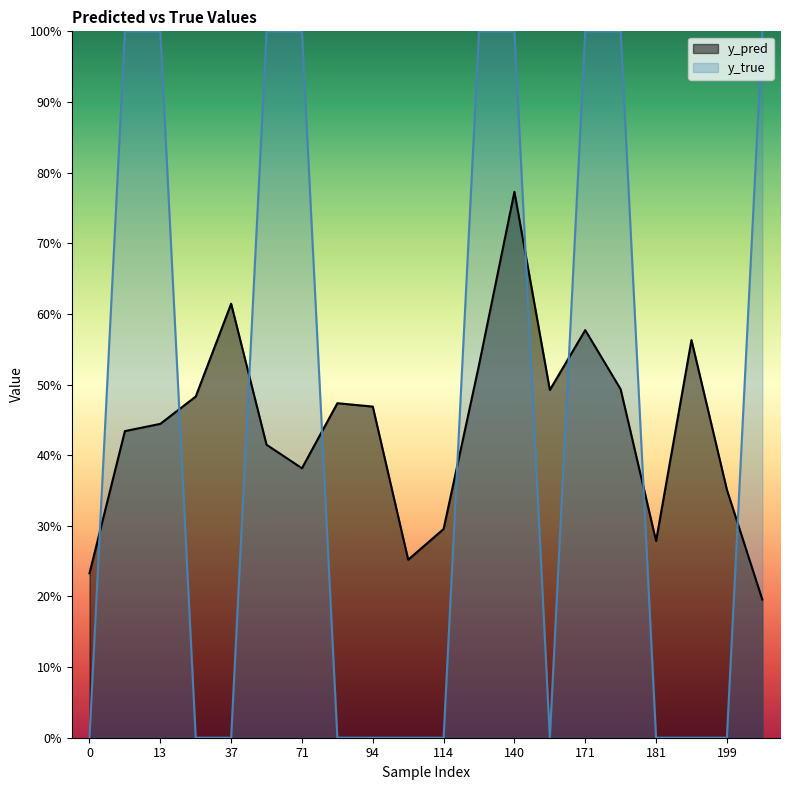

Does the chart display data point markers on the line(s)?

No